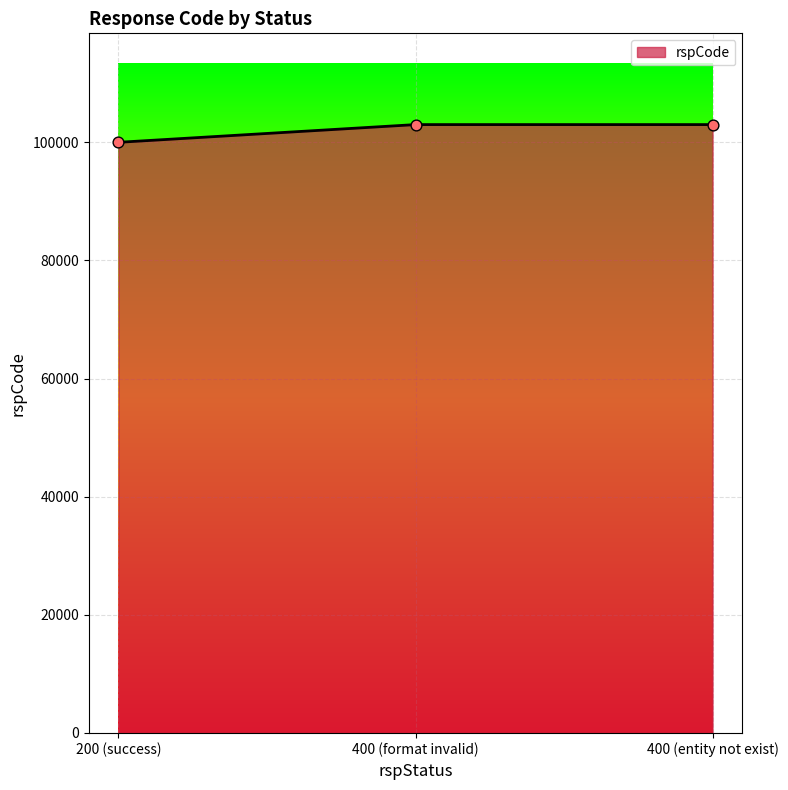

What is the change in value from 200 (success) to 400 (format invalid)?

+3000